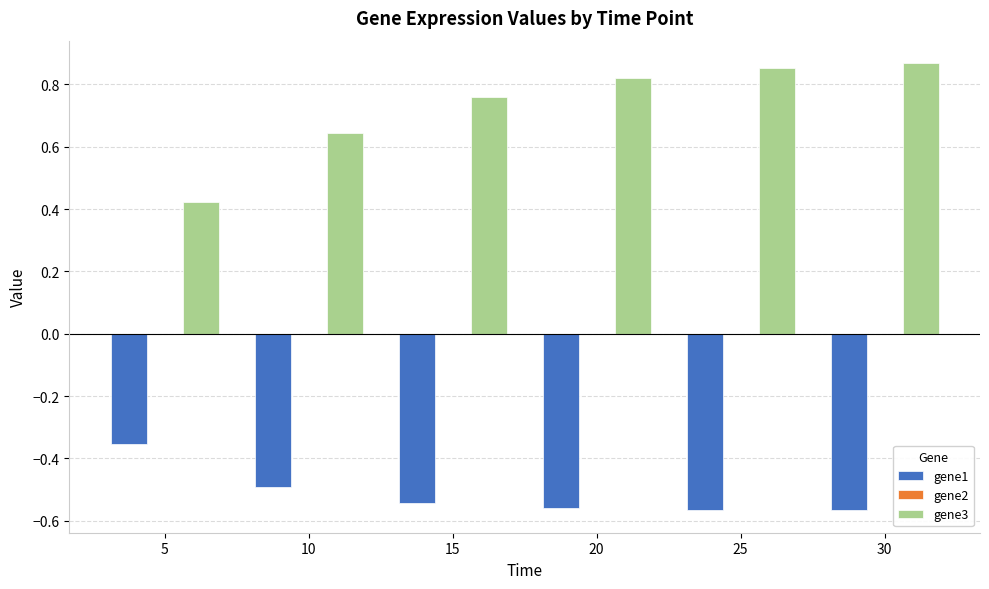

Is it true that gene1 equals -0.5 at 10?

True